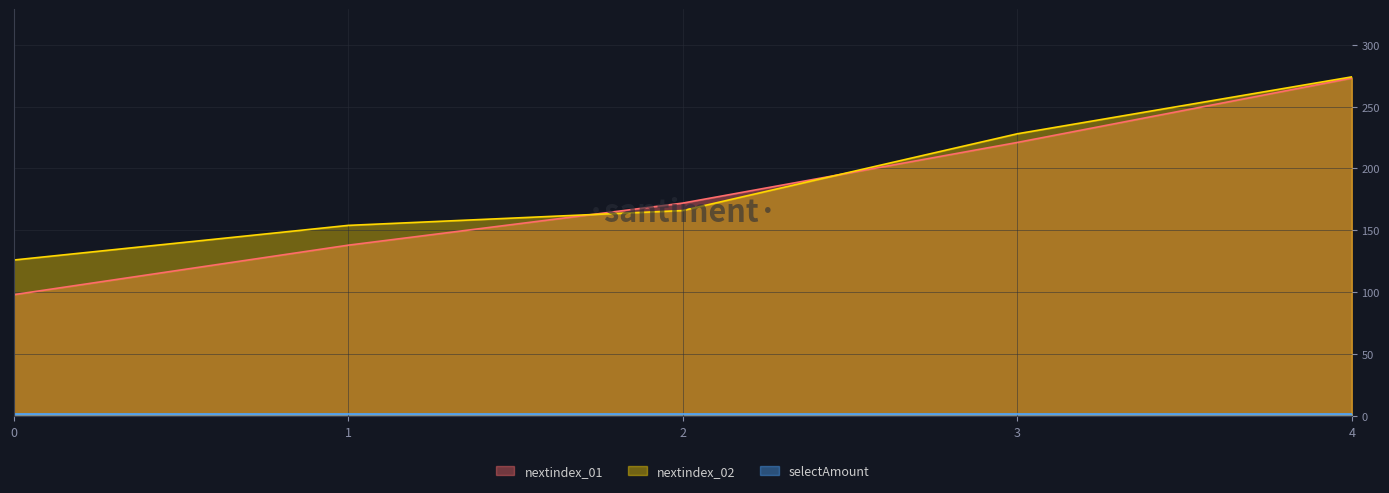

What is the sum of the nextindex_02 values at 4 and 1?

428